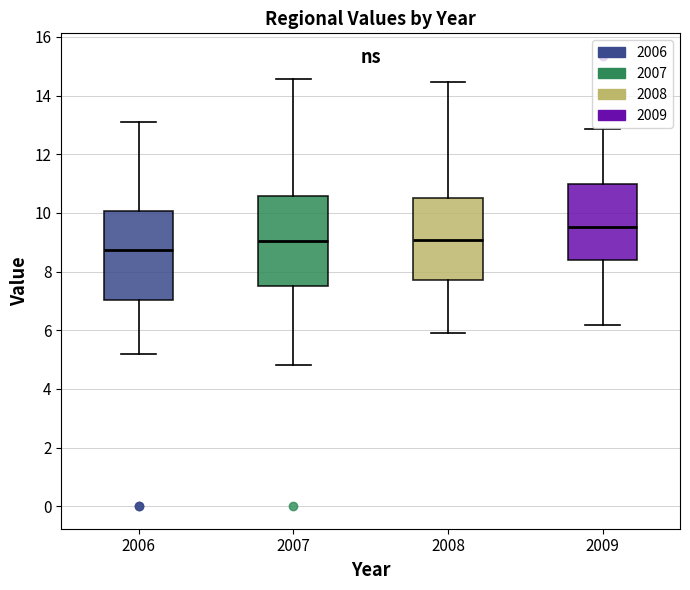

Reading left to right, transcribe this box plot: for each box, give where its median line is, the range the box spans, and where its two whiskers end, as read against the y-axis. The values are not printed on the chart, so give them approximately, as read against the axis.

2006: median 8.8, box 7.0 to 10.0, whiskers 5.2 to 13.2
2007: median 9.0, box 7.6 to 10.6, whiskers 4.8 to 14.6
2008: median 9.0, box 7.8 to 10.6, whiskers 5.8 to 14.4
2009: median 9.6, box 8.4 to 11.0, whiskers 6.2 to 12.8